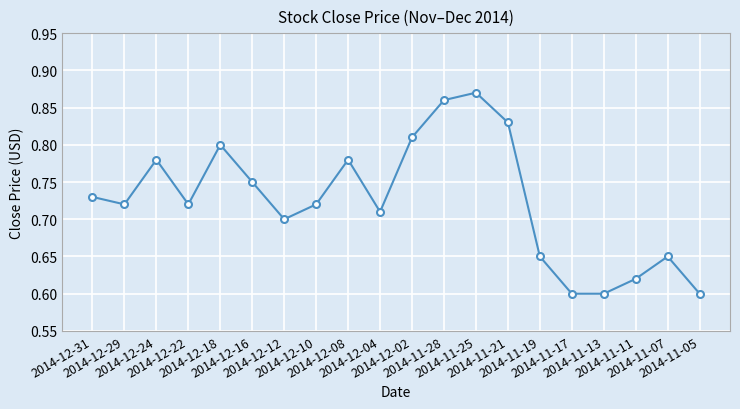

At which category does the data reach its first local valley?

2014-12-29